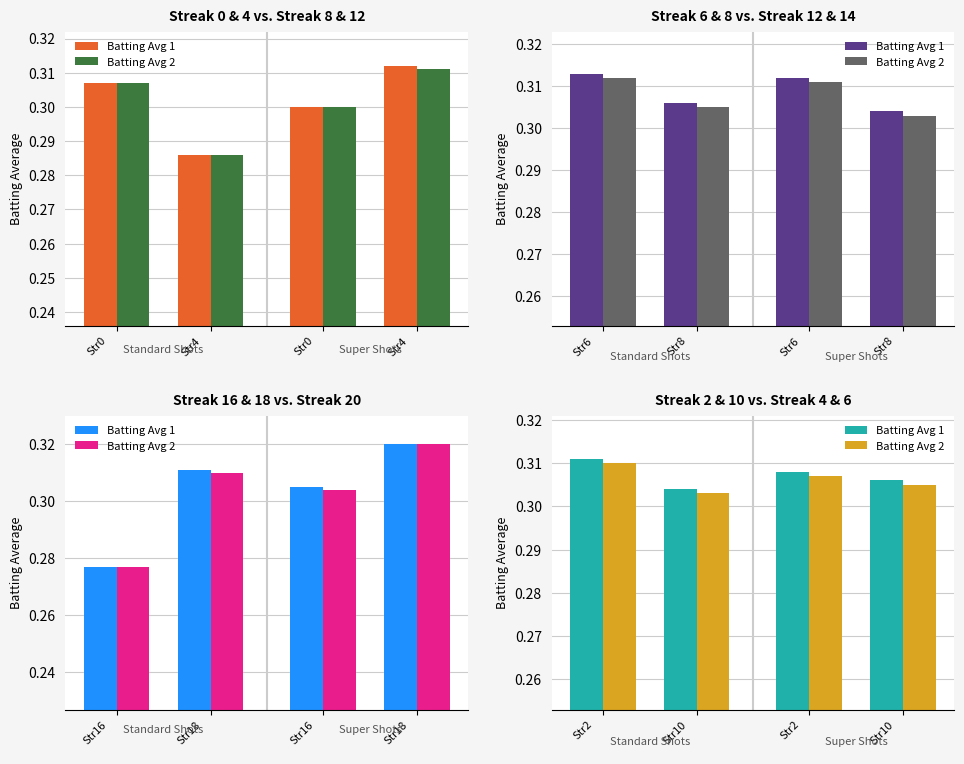

Which category has the lowest value in the Batting Avg 2 series?

Str10